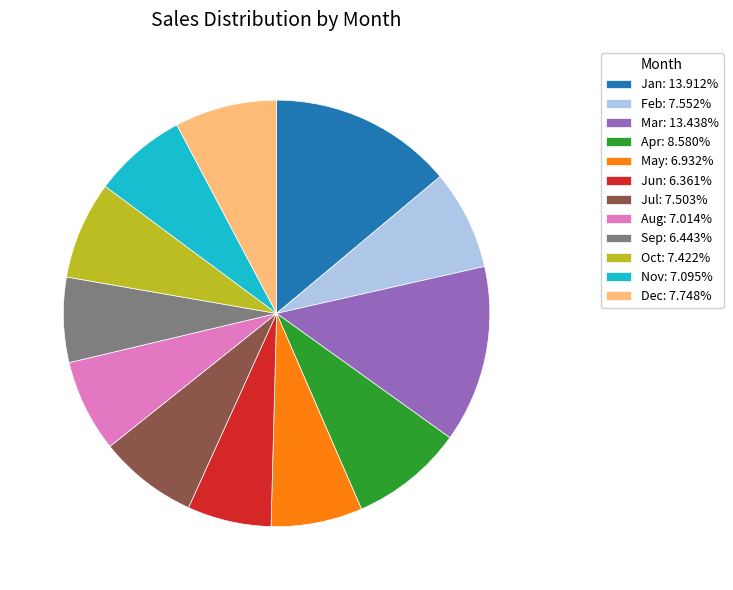

The Nov slice represents 19% of the pie. True or false?

False